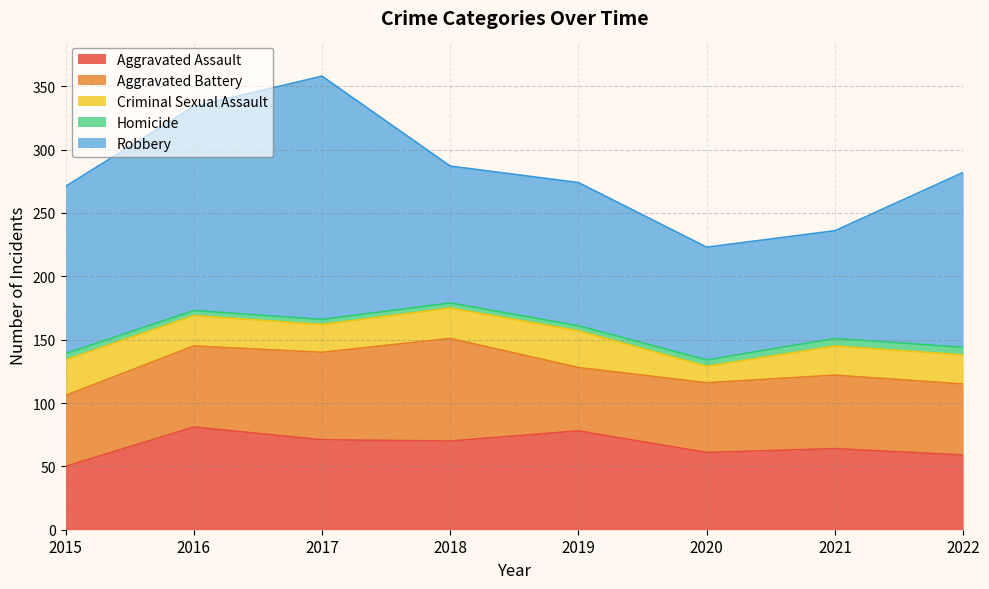

Which has a higher value, 2018 or 2021?

2018